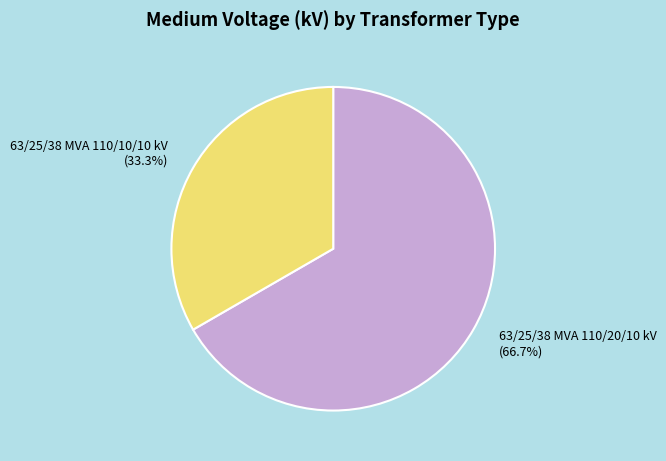

Which slice is the smallest?

63/25/38 MVA 110/10/10 kV